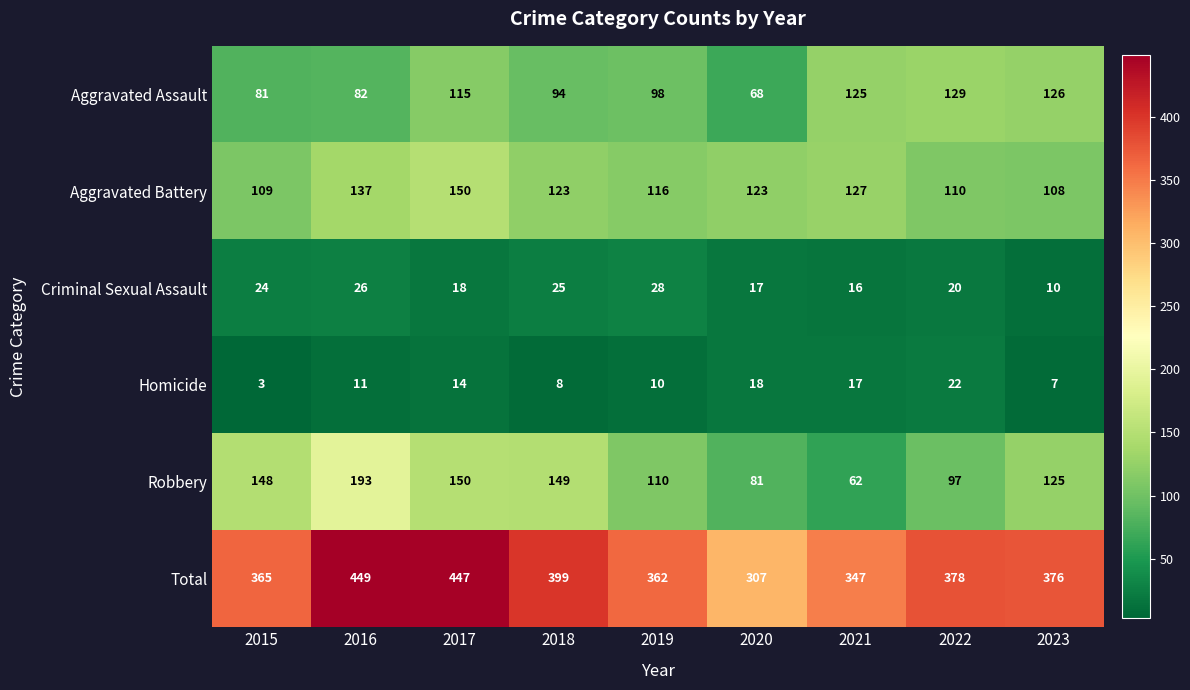

What is the minimum value for Aggravated Assault?

68